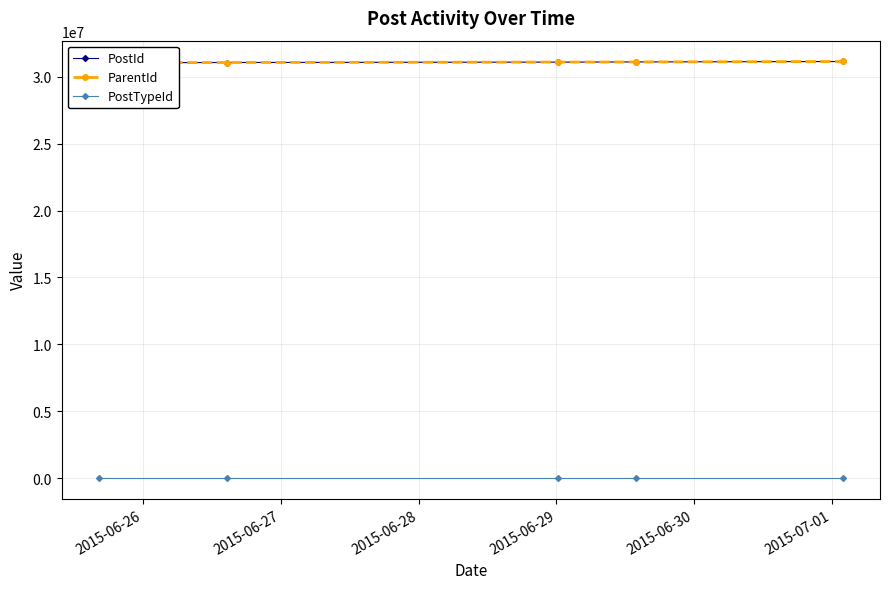

True or false: ParentId and PostId cross at least once.

False